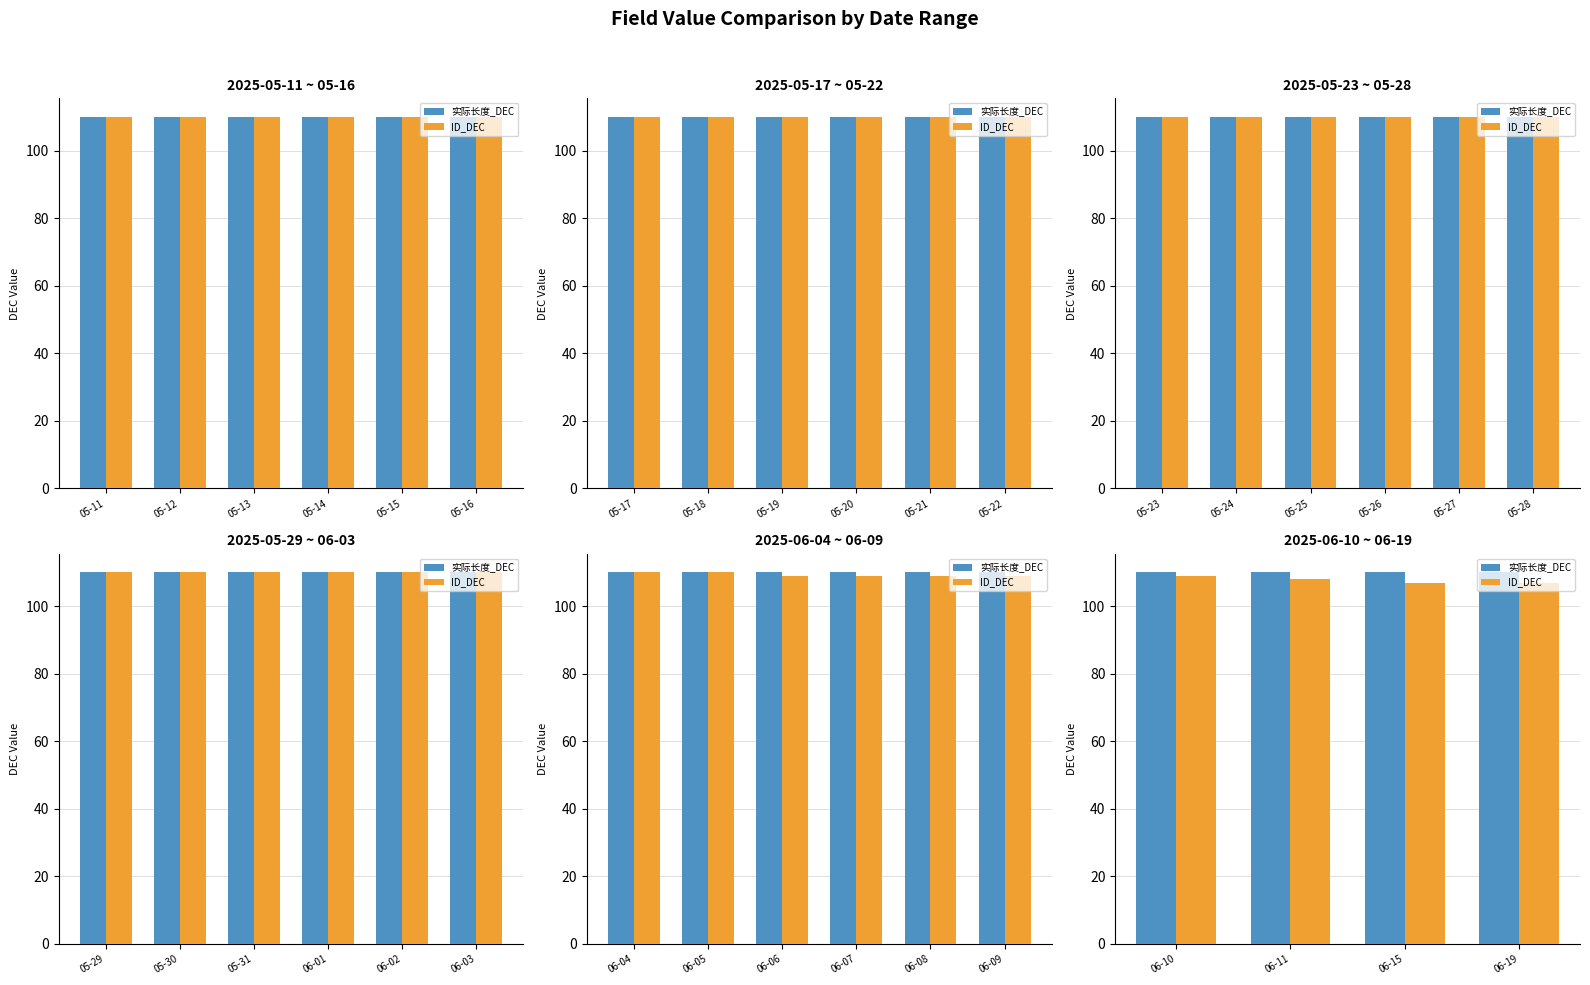

Count the number of data series in this chart.

2